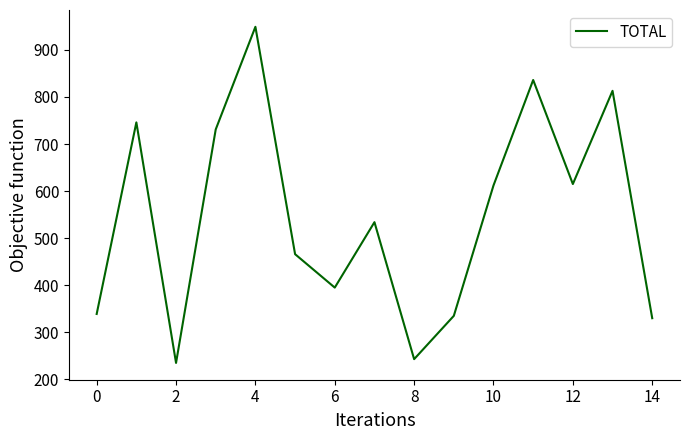

What is the maximum value shown in the chart?

949